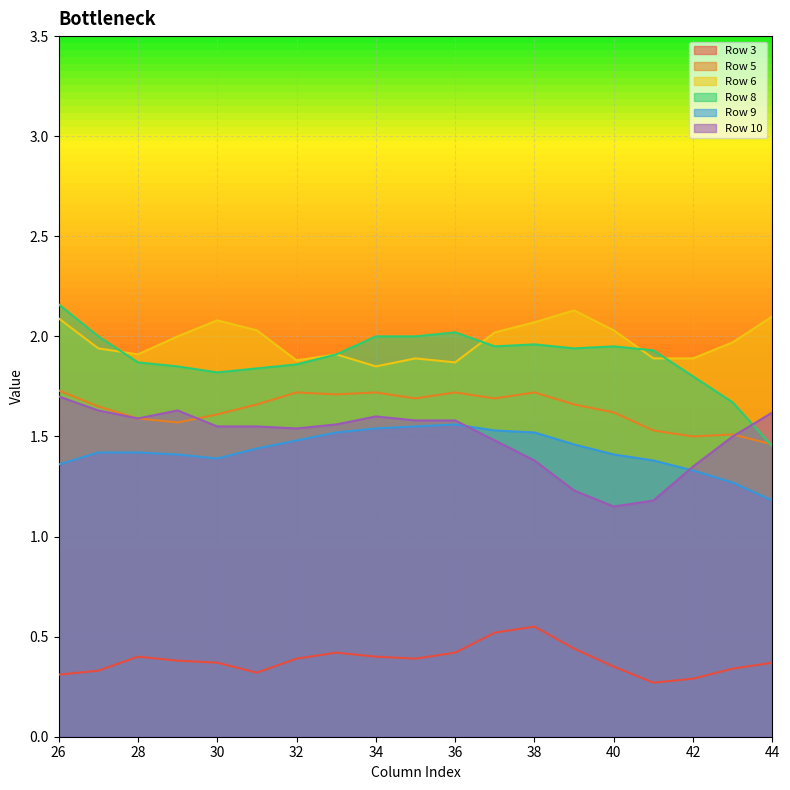

Reading left to right, extract all data points from this chart.

Row 3: 0.3	0.3	0.4	0.4	0.4	0.3	0.4	0.4	0.4	0.4	0.4	0.5	0.6	0.4	0.3	0.3	0.3	0.3	0.4
Row 5: 1.7	1.6	1.6	1.6	1.6	1.7	1.7	1.7	1.7	1.7	1.7	1.7	1.7	1.7	1.6	1.5	1.5	1.5	1.5
Row 6: 2.1	1.9	1.9	2.0	2.1	2.0	1.9	1.9	1.9	1.9	1.9	2.0	2.1	2.1	2.0	1.9	1.9	2.0	2.1
Row 8: 2.2	2.0	1.9	1.9	1.8	1.8	1.9	1.9	2.0	2.0	2.0	1.9	2.0	1.9	1.9	1.9	1.8	1.7	1.4
Row 9: 1.4	1.4	1.4	1.4	1.4	1.4	1.5	1.5	1.5	1.6	1.6	1.5	1.5	1.5	1.4	1.4	1.3	1.3	1.2
Row 10: 1.7	1.6	1.6	1.6	1.6	1.6	1.5	1.6	1.6	1.6	1.6	1.5	1.4	1.2	1.1	1.2	1.4	1.5	1.6